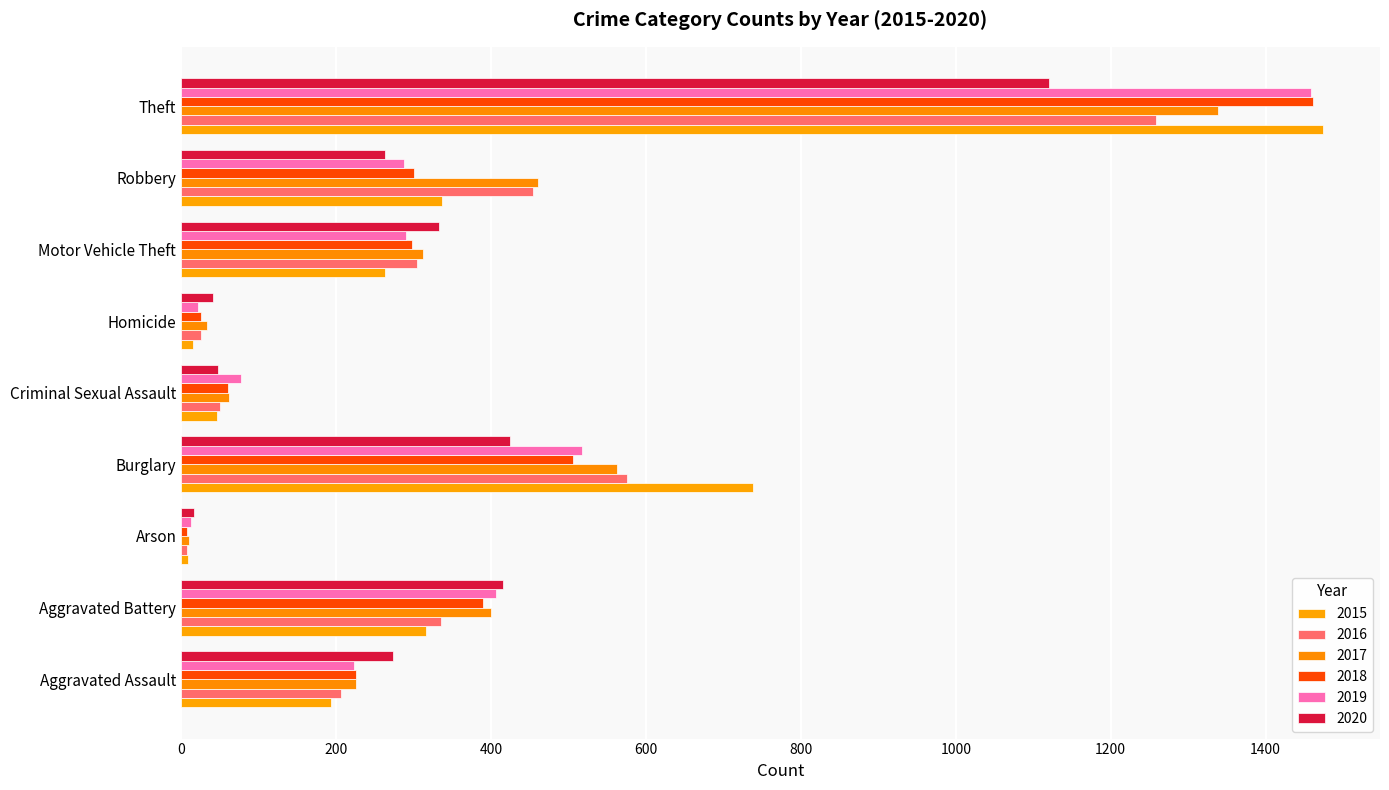

Reading right to left, list all the values displayed in this chart.

2015: Theft=1474	Robbery=337	Motor Vehicle Theft=263	Homicide=15	Criminal Sexual Assault=46	Burglary=738	Arson=9	Aggravated Battery=316	Aggravated Assault=194
2016: Theft=1259	Robbery=454	Motor Vehicle Theft=304	Homicide=26	Criminal Sexual Assault=50	Burglary=576	Arson=7	Aggravated Battery=336	Aggravated Assault=206
2017: Theft=1339	Robbery=460	Motor Vehicle Theft=312	Homicide=33	Criminal Sexual Assault=62	Burglary=562	Arson=10	Aggravated Battery=400	Aggravated Assault=225
2018: Theft=1461	Robbery=301	Motor Vehicle Theft=298	Homicide=25	Criminal Sexual Assault=60	Burglary=506	Arson=7	Aggravated Battery=389	Aggravated Assault=225
2019: Theft=1459	Robbery=287	Motor Vehicle Theft=290	Homicide=22	Criminal Sexual Assault=77	Burglary=517	Arson=12	Aggravated Battery=407	Aggravated Assault=223
2020: Theft=1120	Robbery=263	Motor Vehicle Theft=333	Homicide=41	Criminal Sexual Assault=48	Burglary=425	Arson=17	Aggravated Battery=416	Aggravated Assault=273